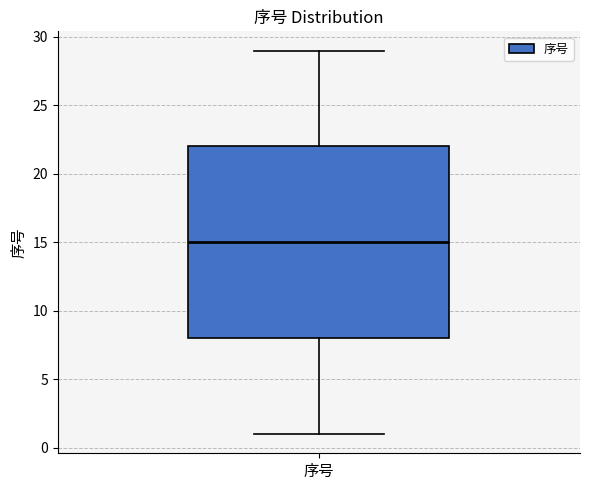

Where does the median line of the box for 序号 sit on the y-axis? The values are not printed on the chart, so give them approximately, as read against the axis.

15